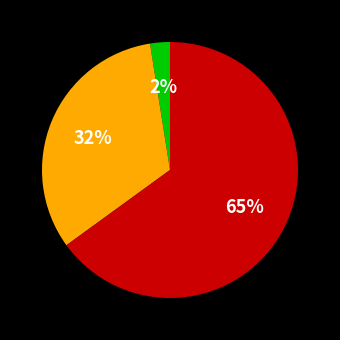

Does any single category account for the majority?

Yes